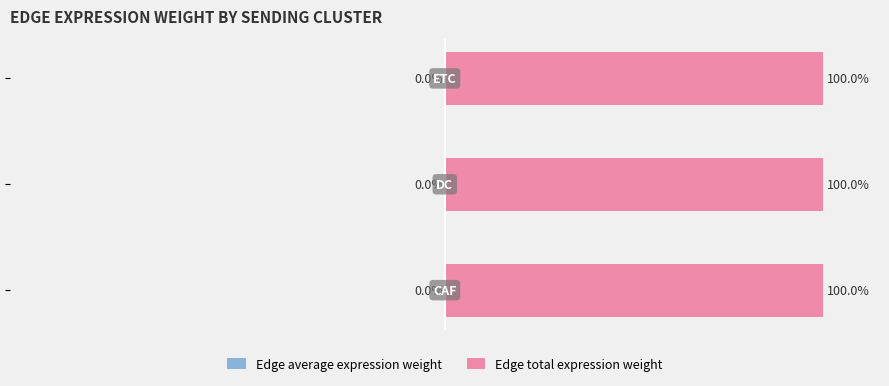

How many groups of bars are there?

3